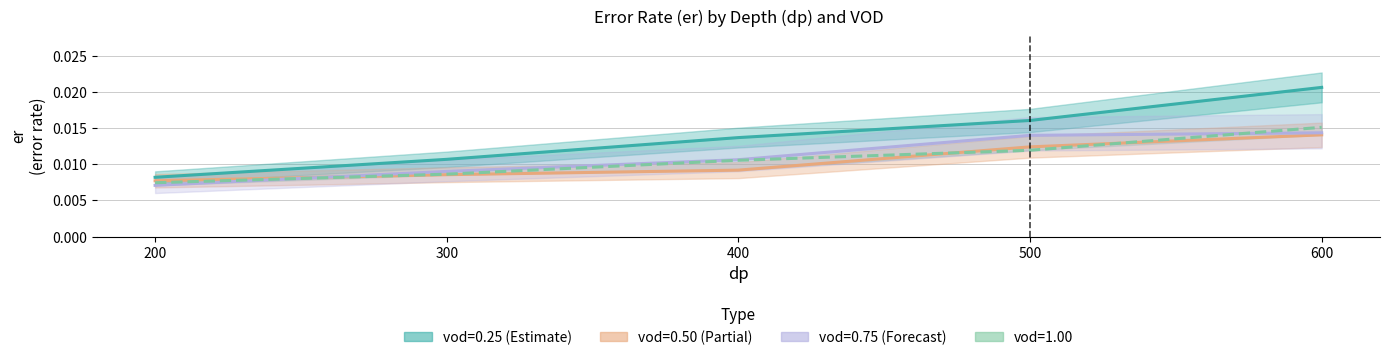

At 400, list the series in order from smallest to largest.

vod=0.50, vod=1.00, vod=0.75, vod=0.25